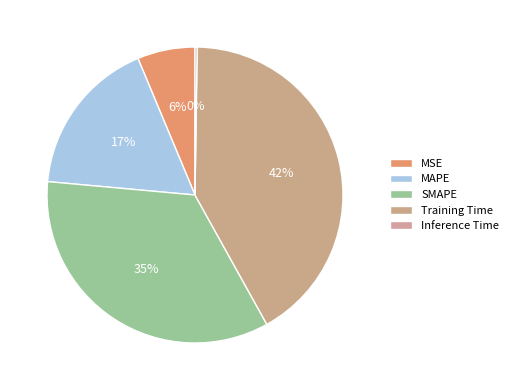

To the nearest percent, what percentage of the pie is SMAPE?

35%